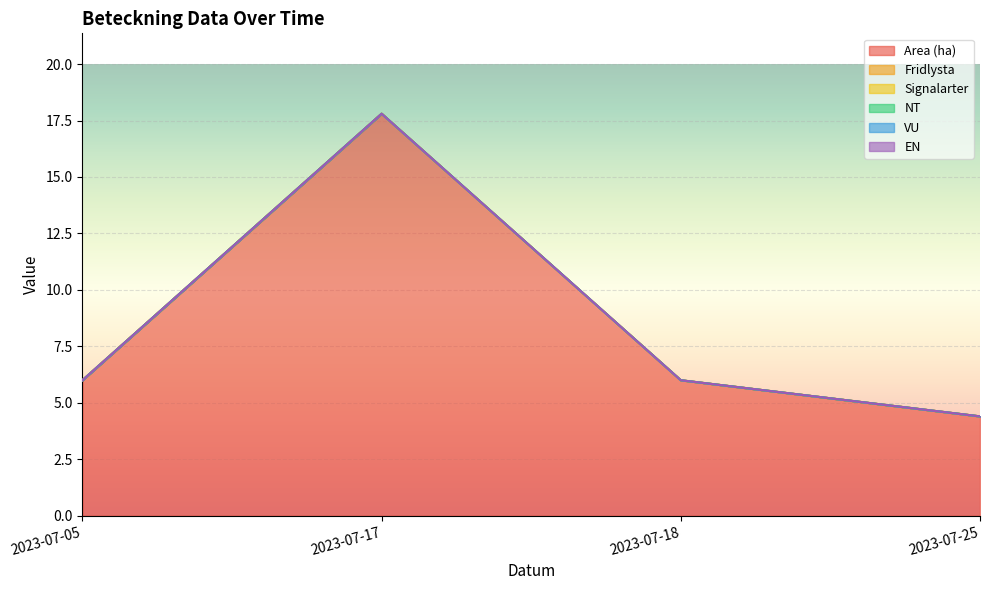

At how many categories does at least one series exceed 2?

4